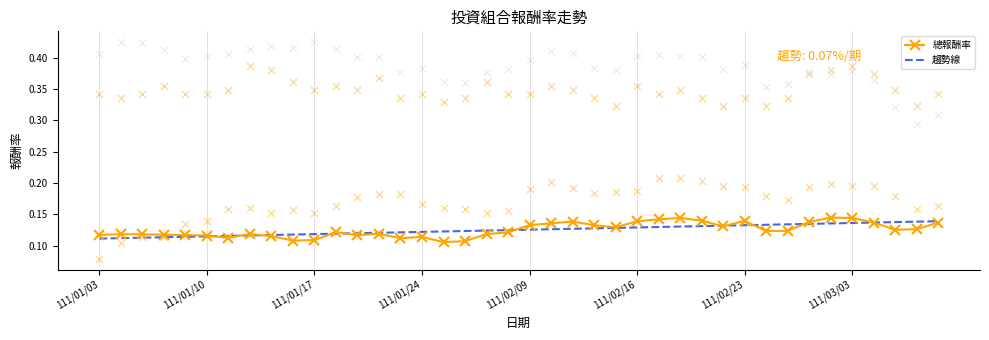

What is the total value across all series at 111/02/09?

0.3